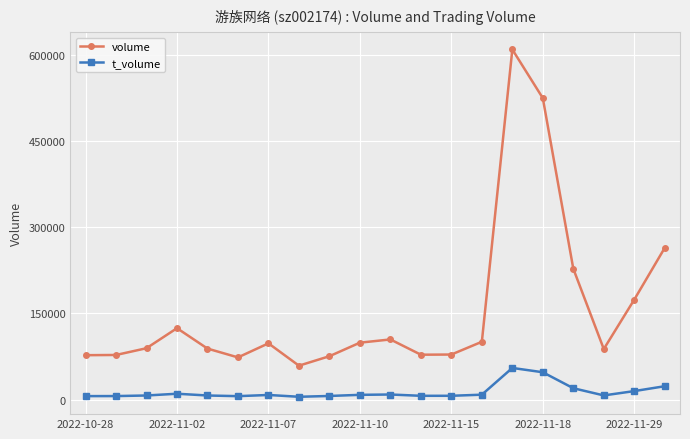

What is the difference between the maximum and minimum values in the volume series?

550470